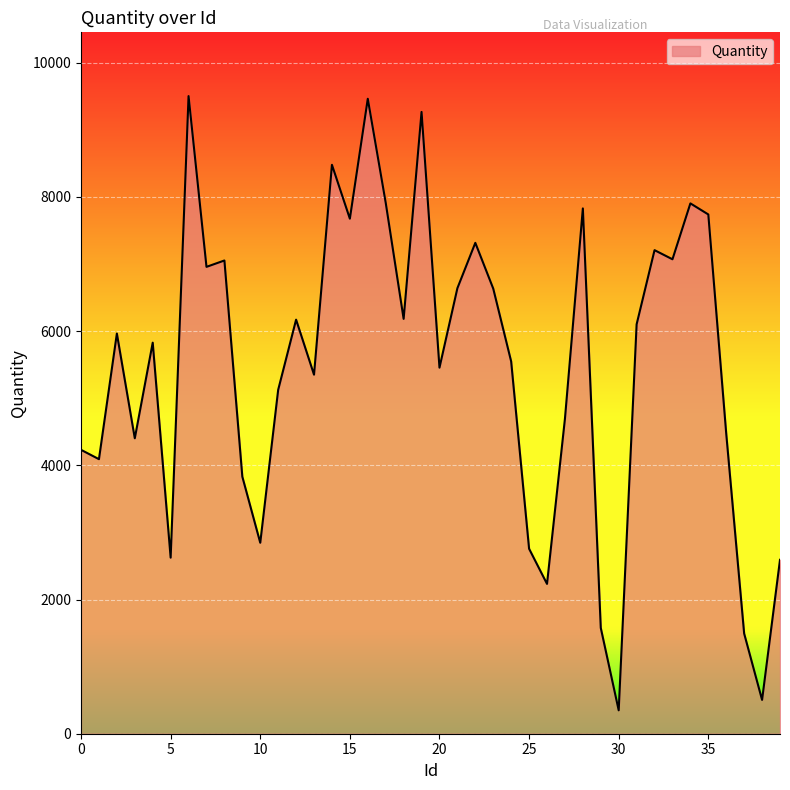

What is the smallest value displayed?

349